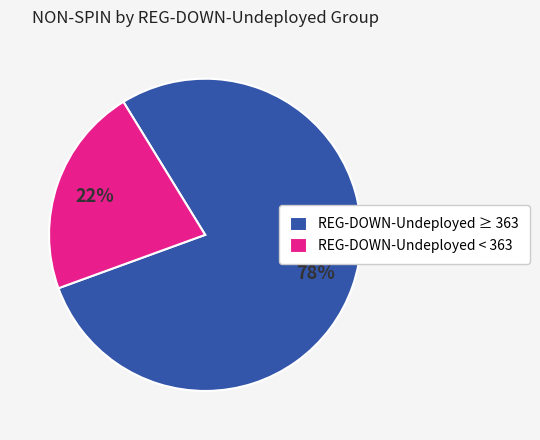

Between REG-DOWN-Undeployed < 363 and REG-DOWN-Undeployed ≥ 363, which is larger?

REG-DOWN-Undeployed ≥ 363